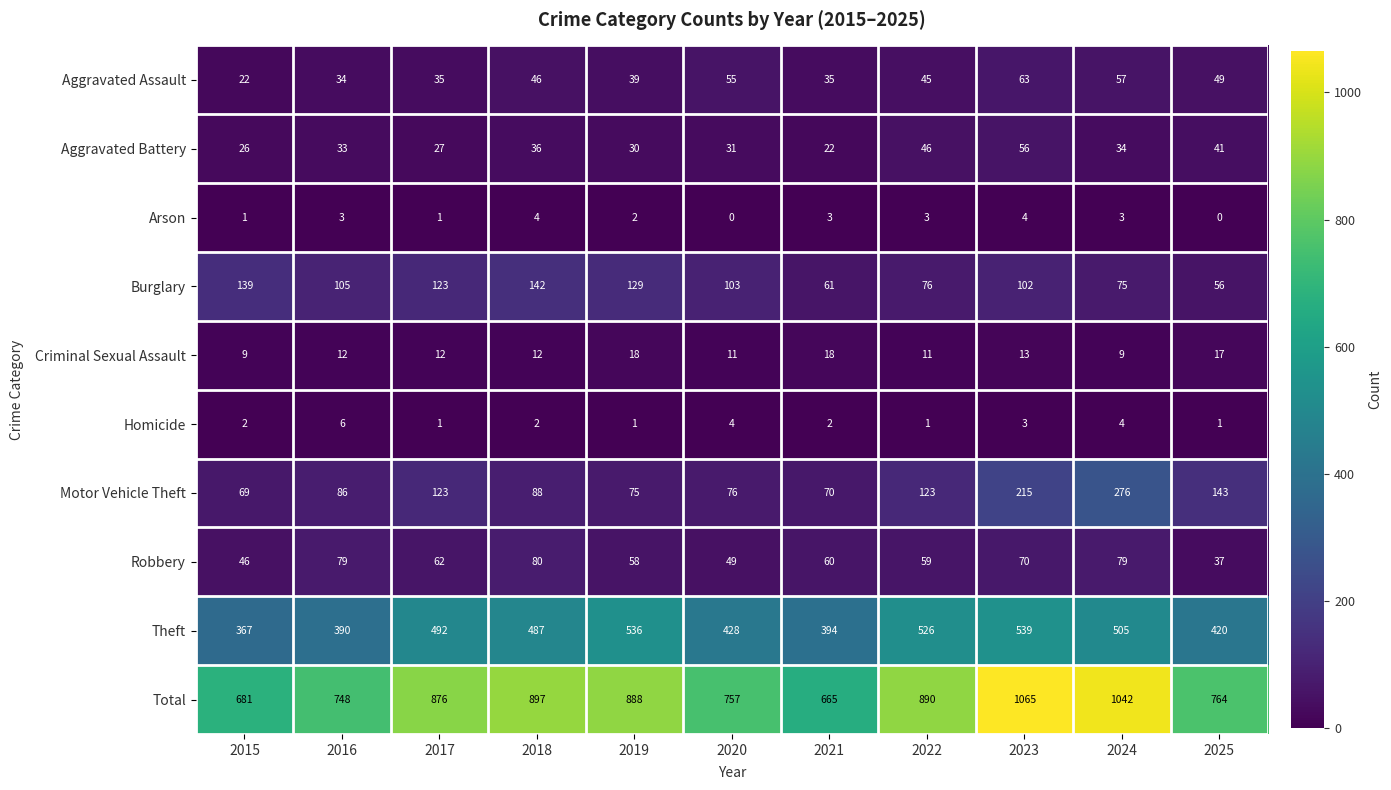

At which label does Robbery reach its minimum?

2025